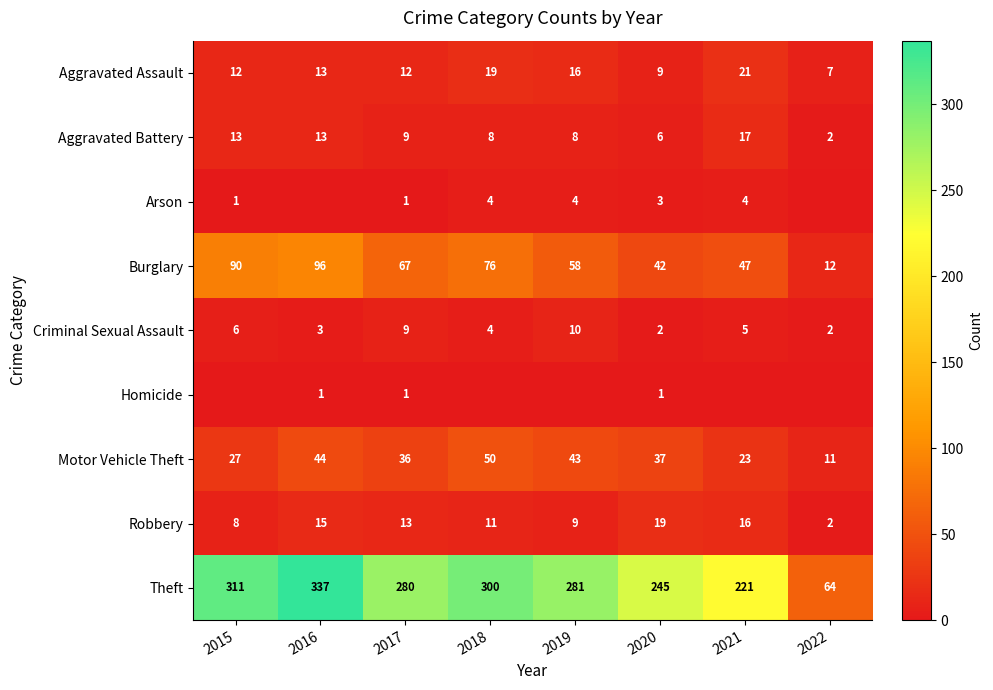

The Robbery series shows 16 at 2021. True or false?

True